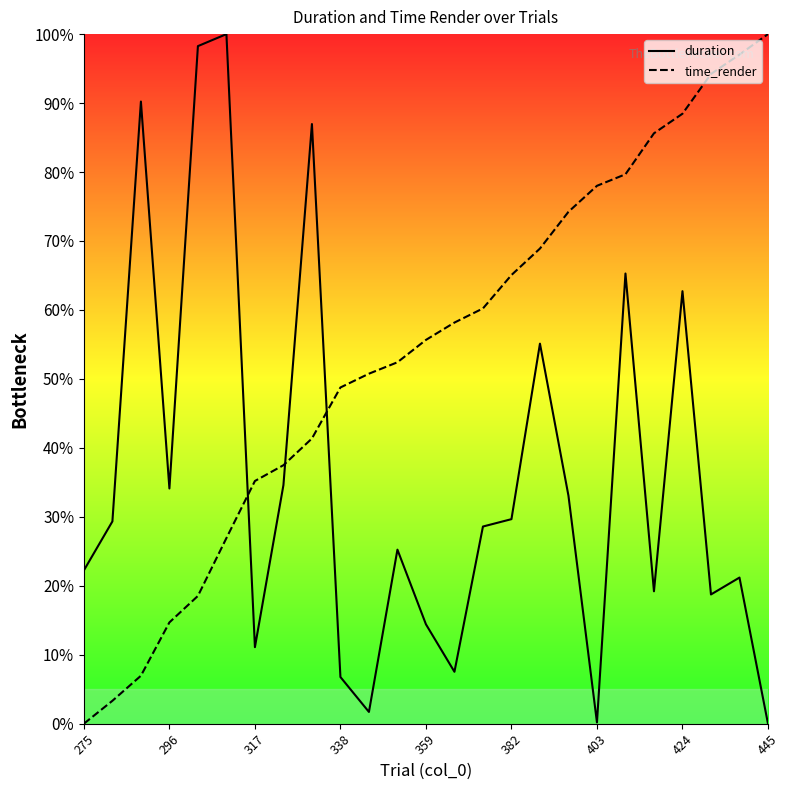

Reading right to left, what are all the values shown in this chart?

duration: 0.0	21.2	18.7	62.7	19.2	65.3	0.2	33.1	55.1	29.7	28.6	7.5	14.4	25.2	1.7	6.8	87.0	34.6	11.1	100.0	98.3	34.1	90.2	29.3	22.2
time_render: 100.0	97.0	94.2	88.5	85.6	79.7	78.0	74.2	68.9	65.1	60.2	58.2	55.7	52.4	50.8	48.8	41.4	37.5	35.2	26.9	18.5	14.7	7.0	3.3	0.0